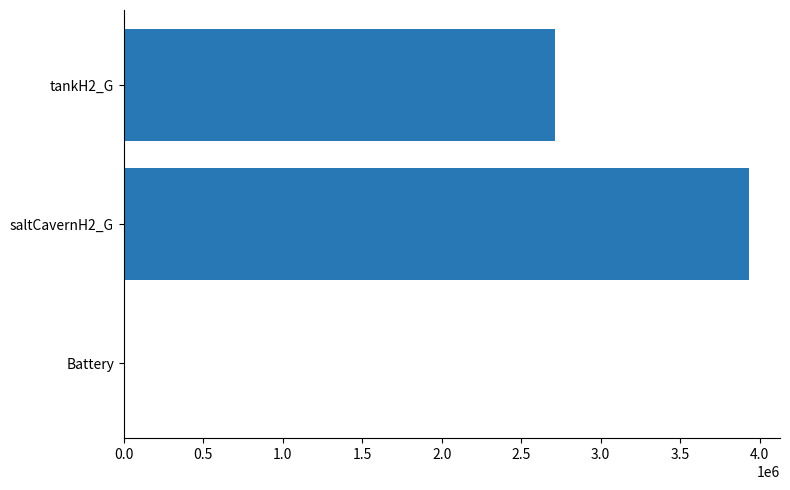

What is the change in value from Battery to tankH2_G?

+2714887.5